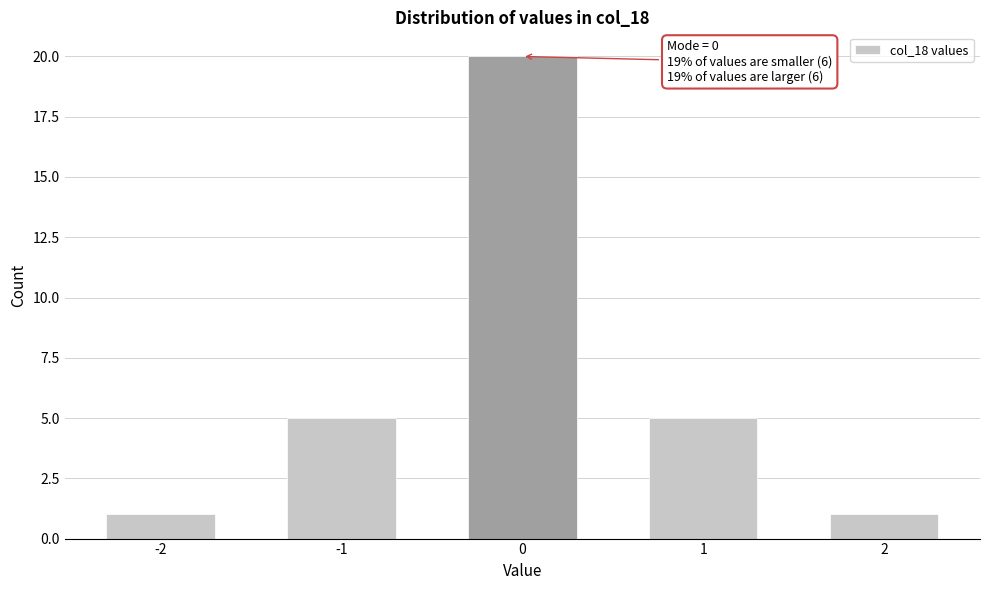

Reading right to left, extract all data points from this chart.

1	5	20	5	1